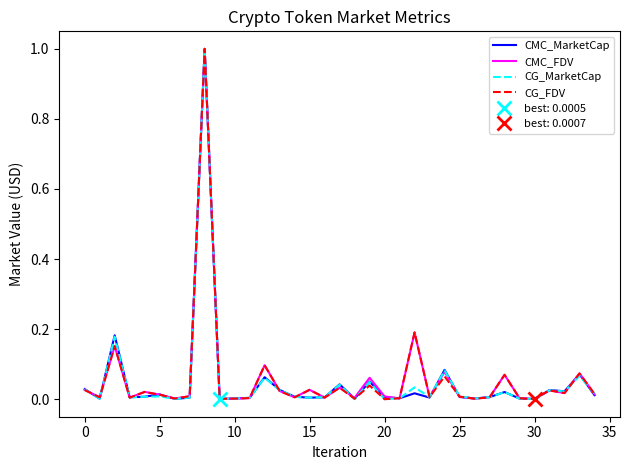

At how many categories does at least one series exceed 0?

35